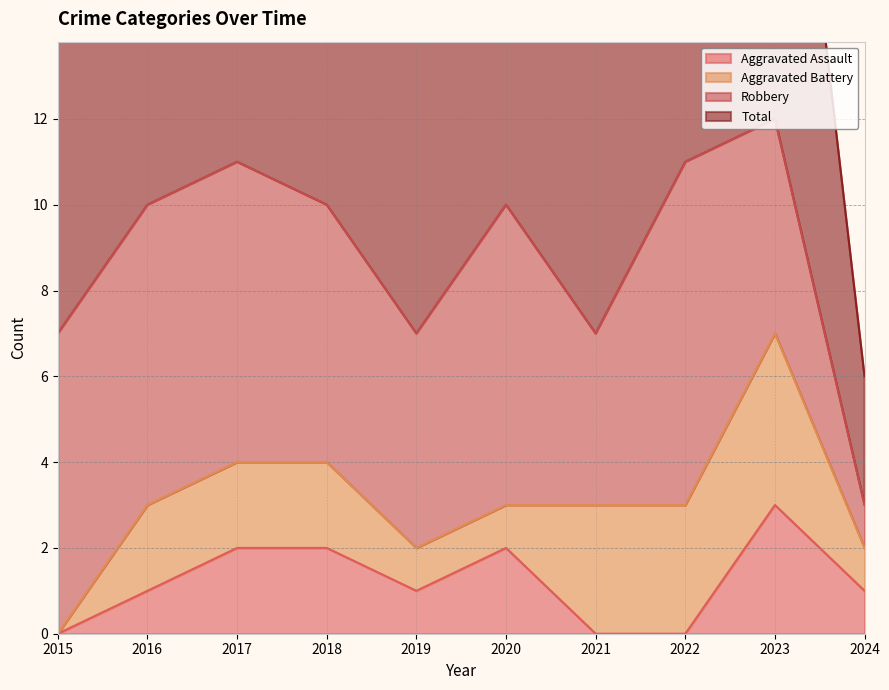

True or false: Total has more than 0 interior local peaks.

True